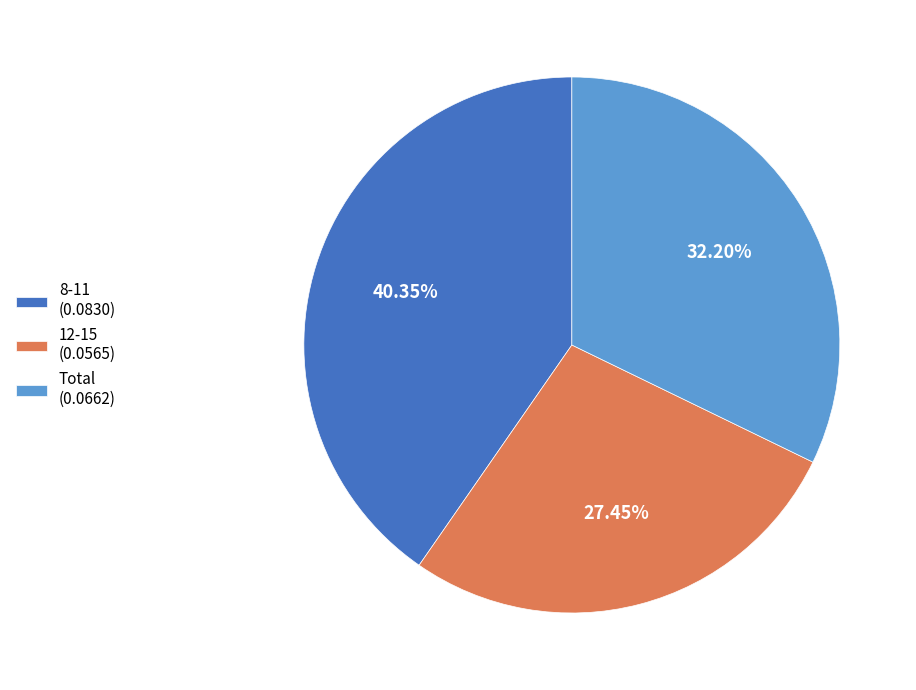

Combined, what portion of the pie is 12-15 and 8-11?

67.8%